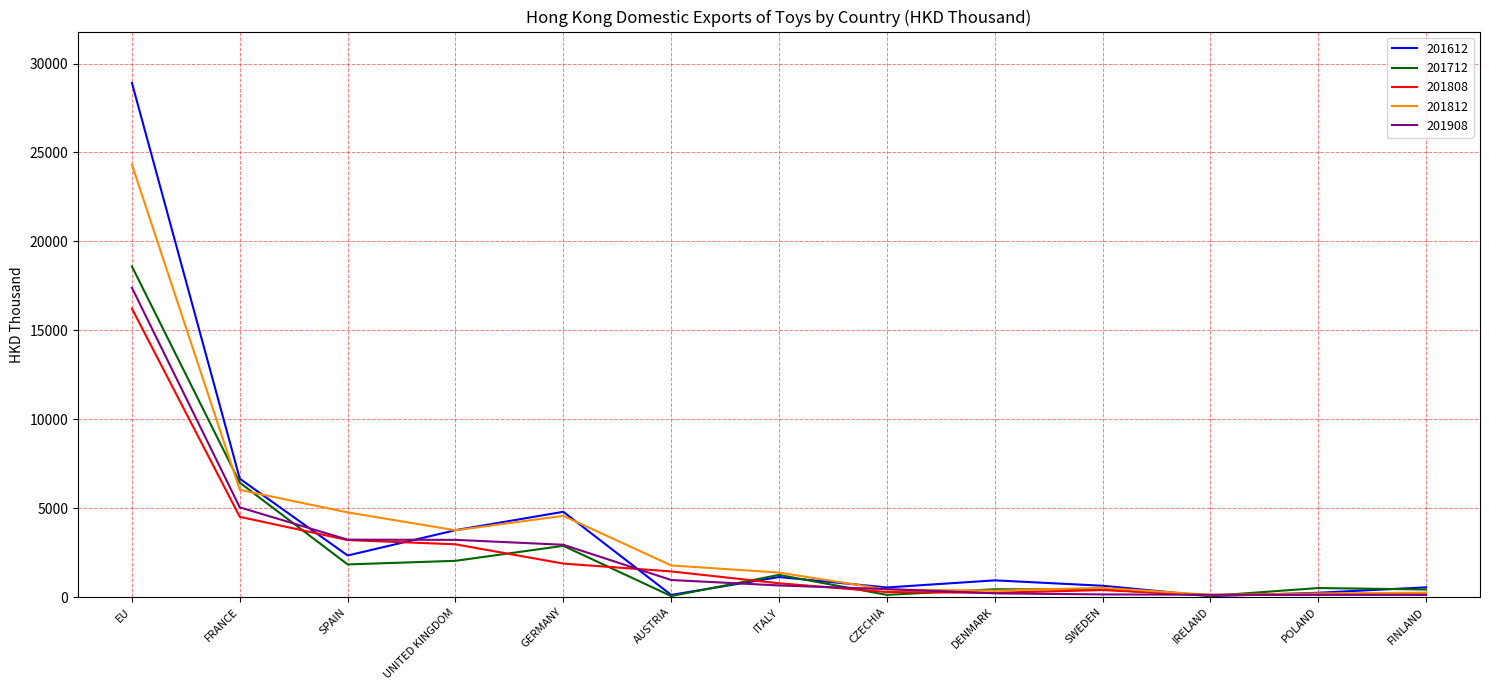

What value does the 201612 series have at FRANCE?

6651.7